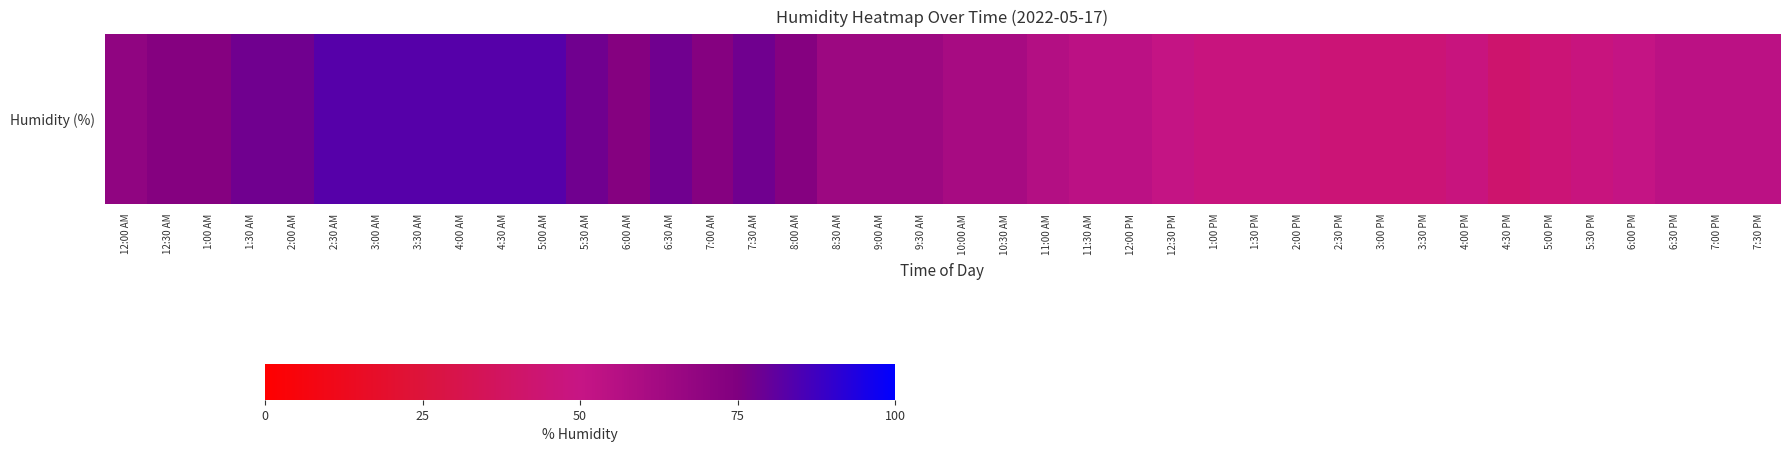

Reading left to right, transcribe all the data shown in this chart.

69	73	73	78	78	83	83	83	83	83	83	78	73	78	73	78	73	65	65	65	61	61	57	54	54	51	48	48	48	45	45	45	48	42	45	48	51	54	54	54